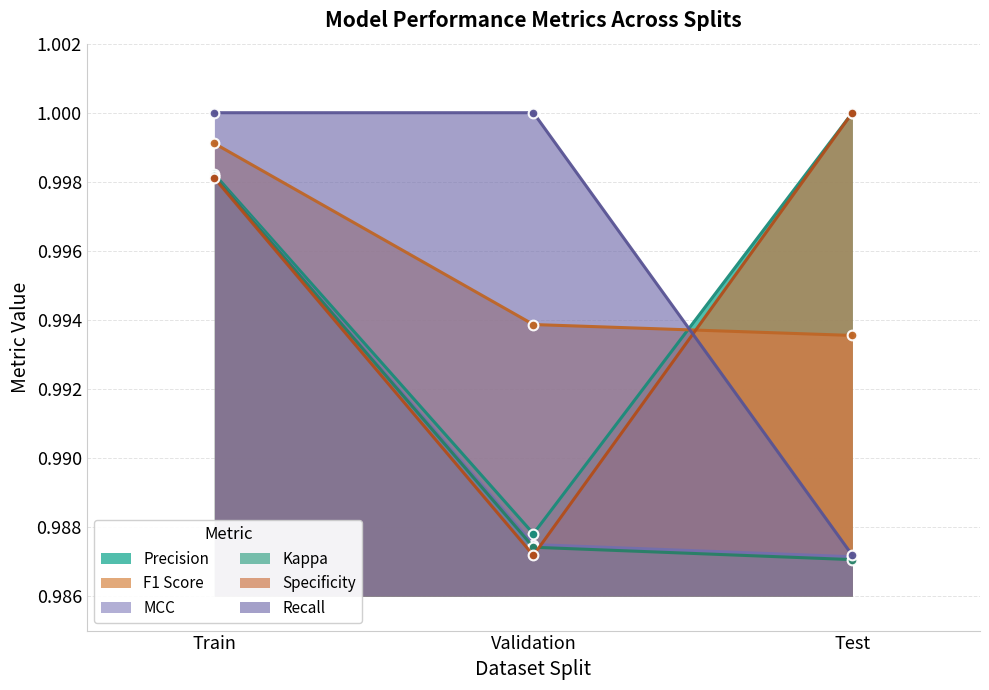

How many categories are shown in the chart?

3